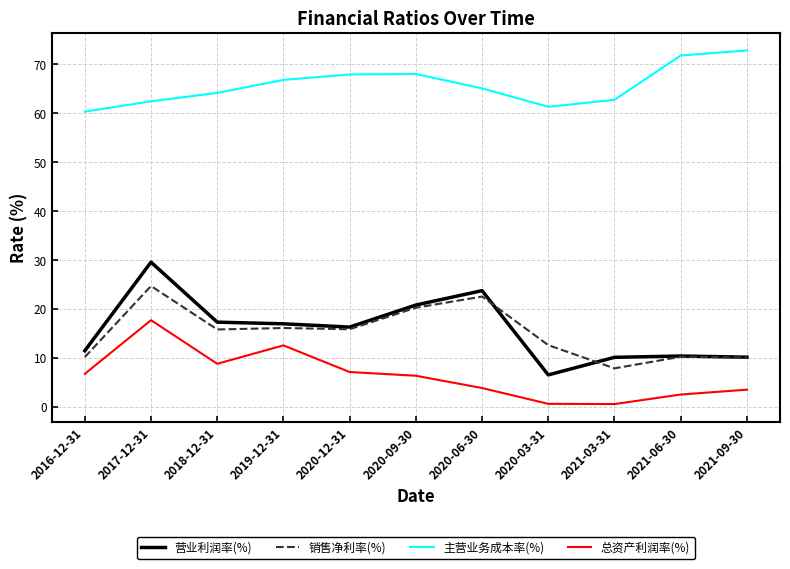

List the series in order of their peak value, highest first.

主营业务成本率(%), 营业利润率(%), 销售净利率(%), 总资产利润率(%)